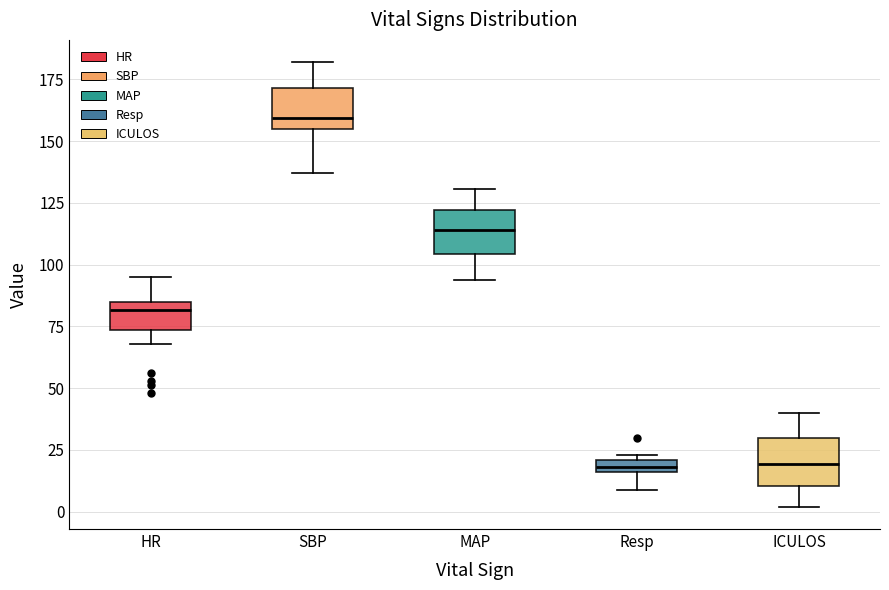

Which box has the highest median line?

SBP